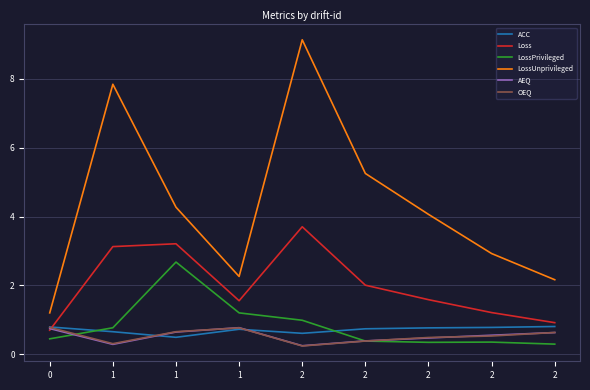

Is this an area chart (filled region under the line)?

No